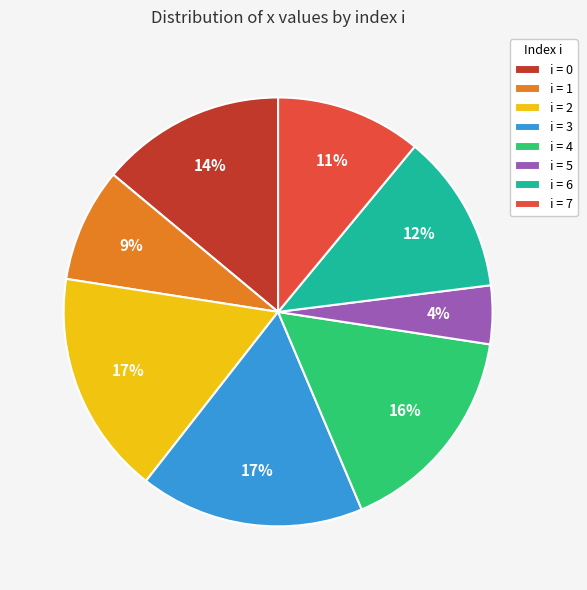

Do i = 5 and i = 1 together represent more than half of the pie?

No